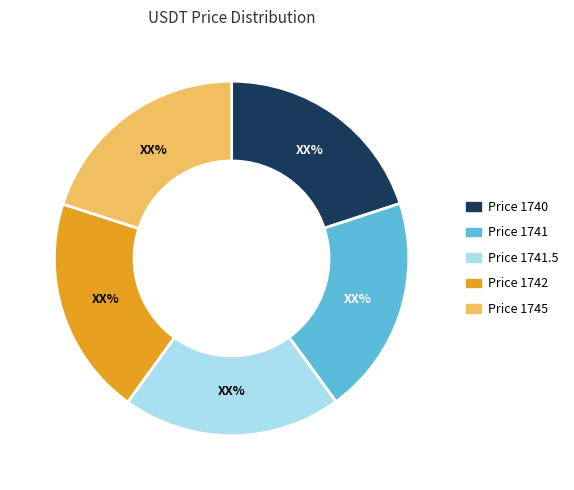

Is there a majority slice in this chart?

No